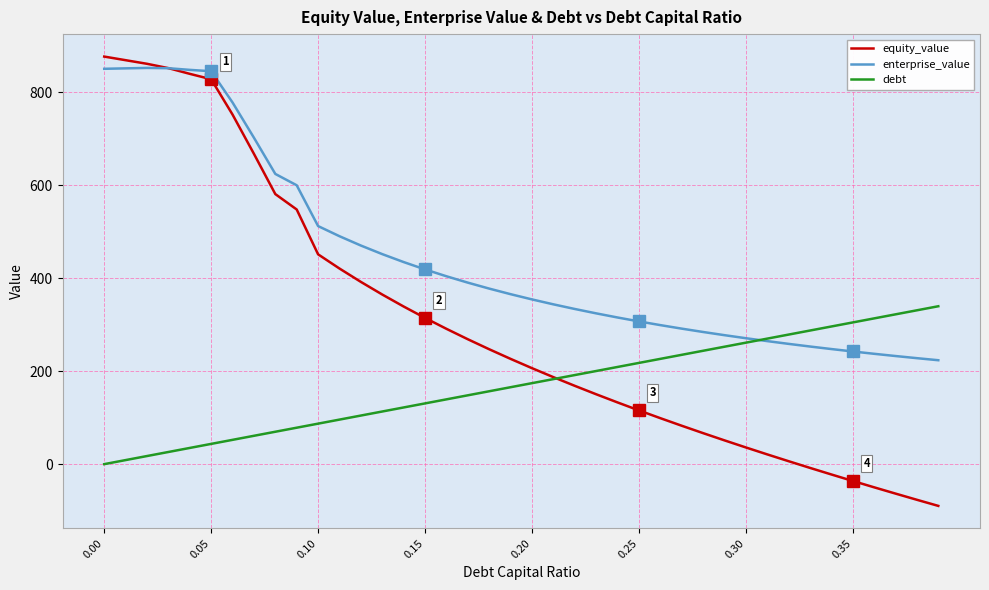

List the series in order of their overall mean, lowest first.

debt, equity_value, enterprise_value